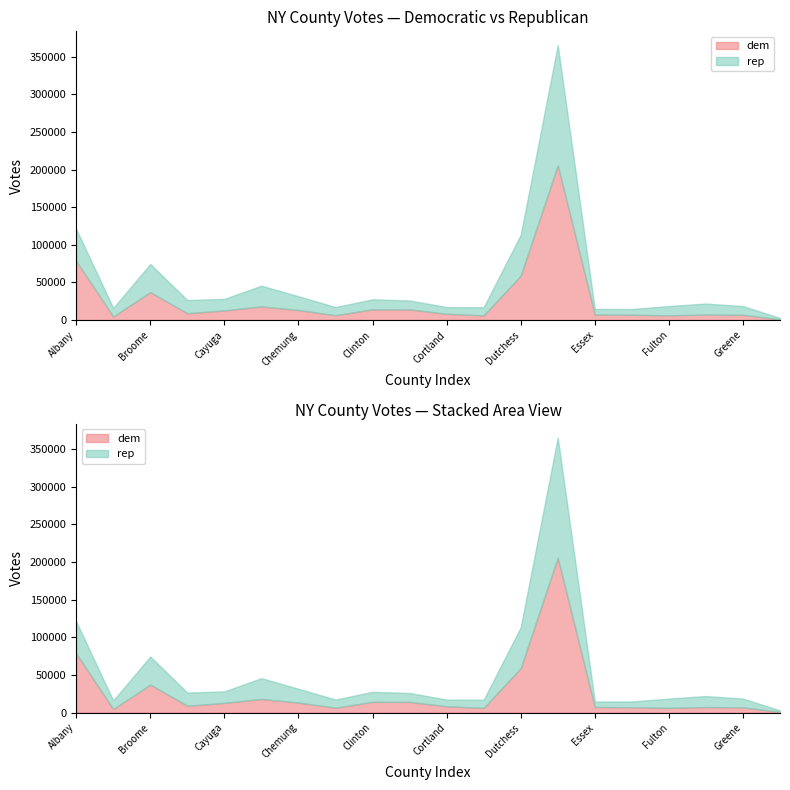

True or false: dem and rep cross at least once.

True